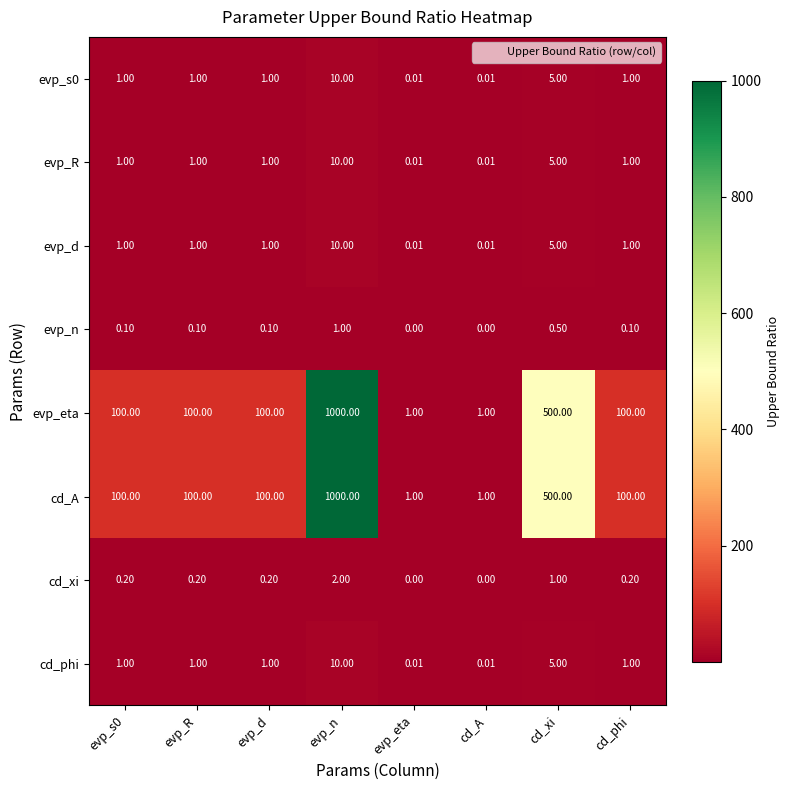

What is the total value across all series at evp_d?

204.3